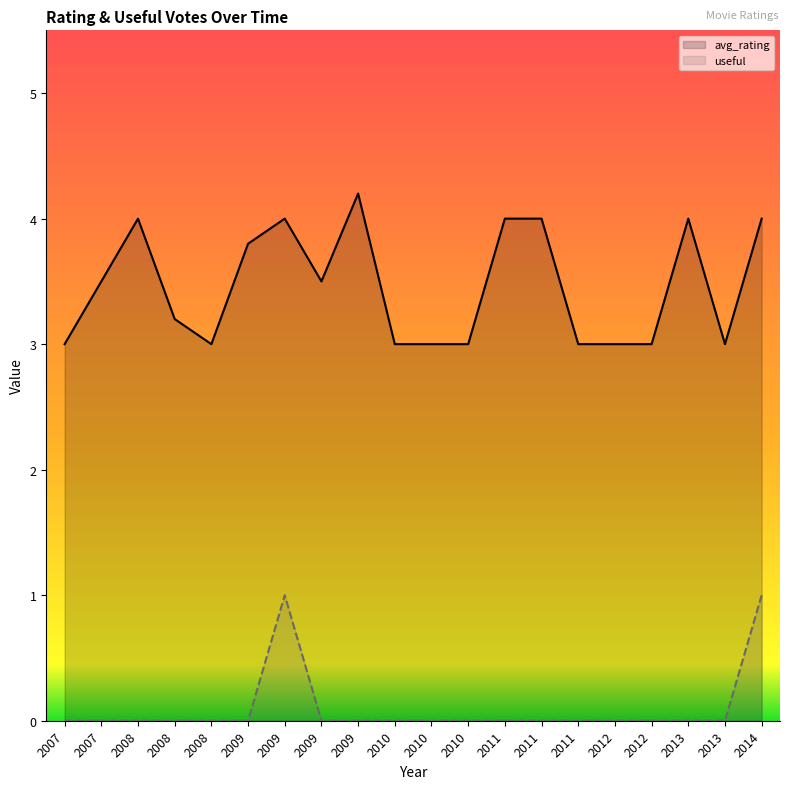

Which category has the lowest value in the avg_rating series?

2007